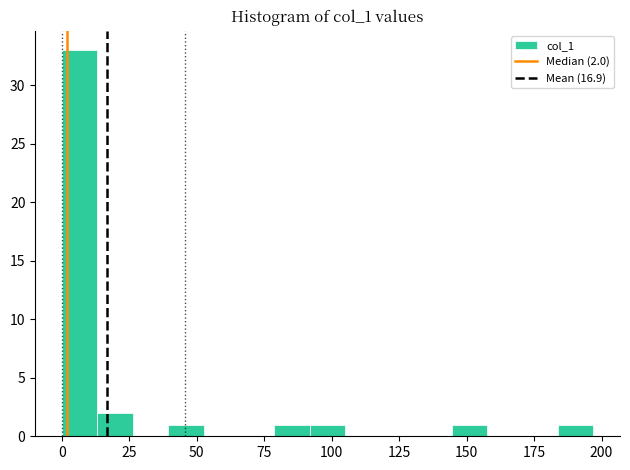

Around what value on the x-axis is the tallest bar? Give the approximate position of its centre, as read against the axis.

5